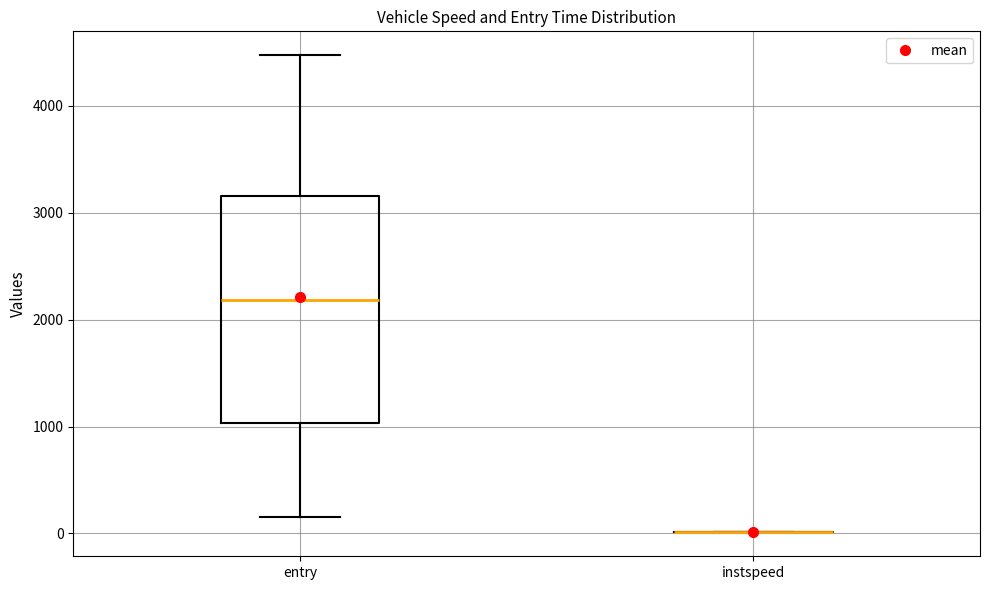

Reading left to right, read every box against the y-axis: the position of its median line, the range the box covers, and the ends of its whiskers. The values are not printed on the chart, so give them approximately, as read against the axis.

entry: median 2200, box 1000 to 3200, whiskers 200 to 4500
instspeed: box collapsed to a line at 0, whiskers 0 to 0